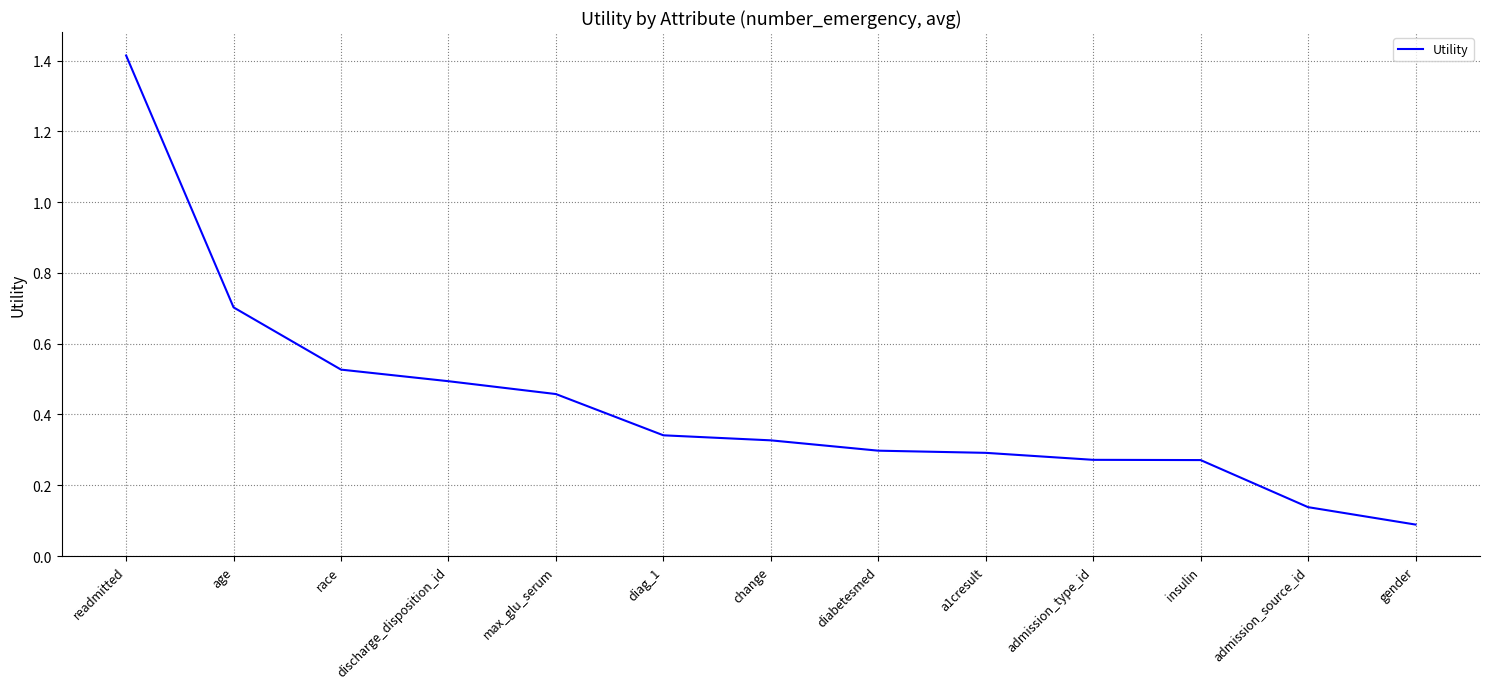

What is the change in value from race to diabetesmed?

-0.2